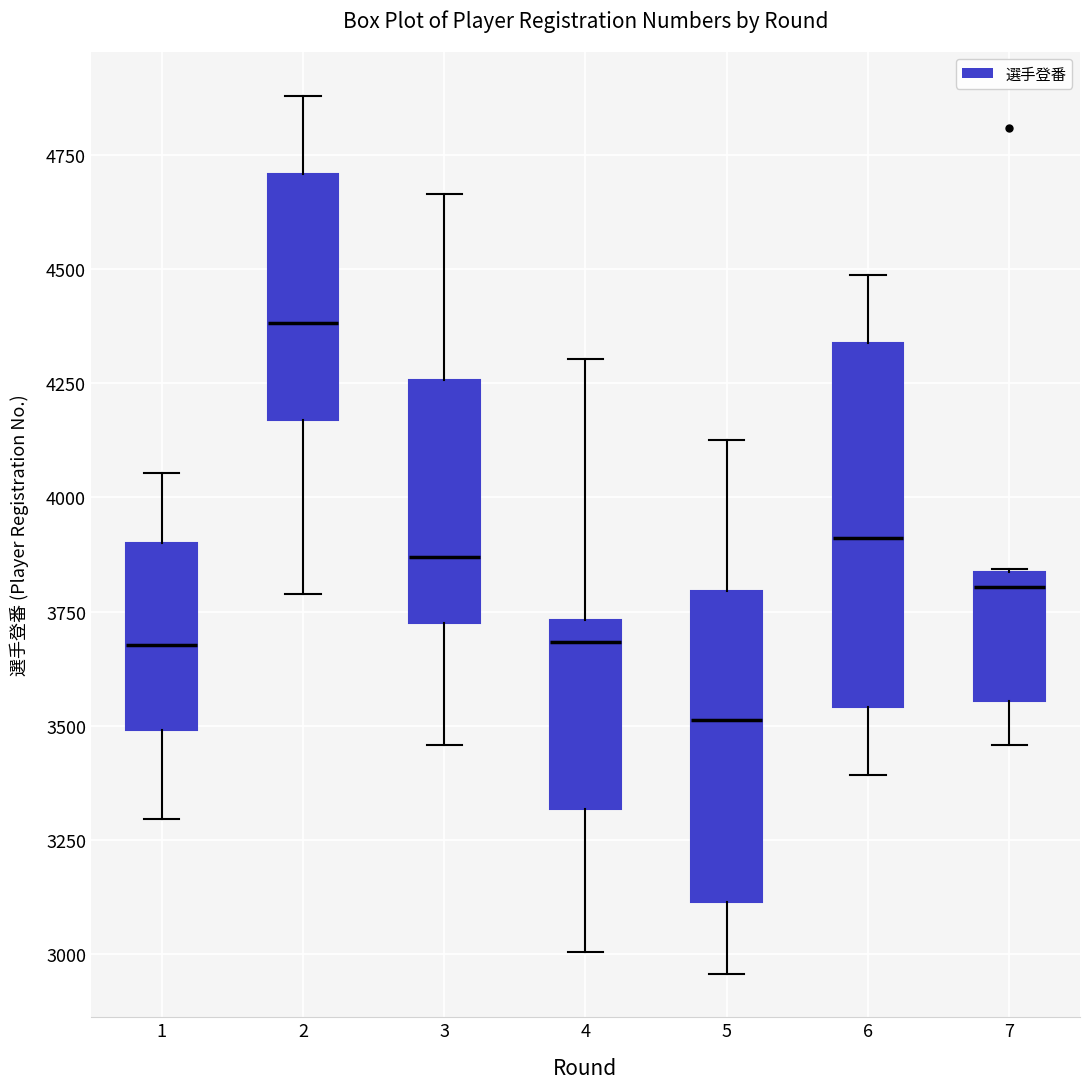

Reading left to right, read every box against the y-axis: the position of its median line, the range the box covers, and the ends of its whiskers. The values are not printed on the chart, so give them approximately, as read against the axis.

1: median 3700, box 3500 to 3900, whiskers 3300 to 4050
2: median 4400, box 4150 to 4700, whiskers 3800 to 4900
3: median 3850, box 3700 to 4250, whiskers 3450 to 4650
4: median 3700, box 3300 to 3750, whiskers 3000 to 4300
5: median 3500, box 3100 to 3800, whiskers 2950 to 4150
6: median 3900, box 3550 to 4350, whiskers 3400 to 4500
7: median 3800, box 3550 to 3850, whiskers 3450 to 3850